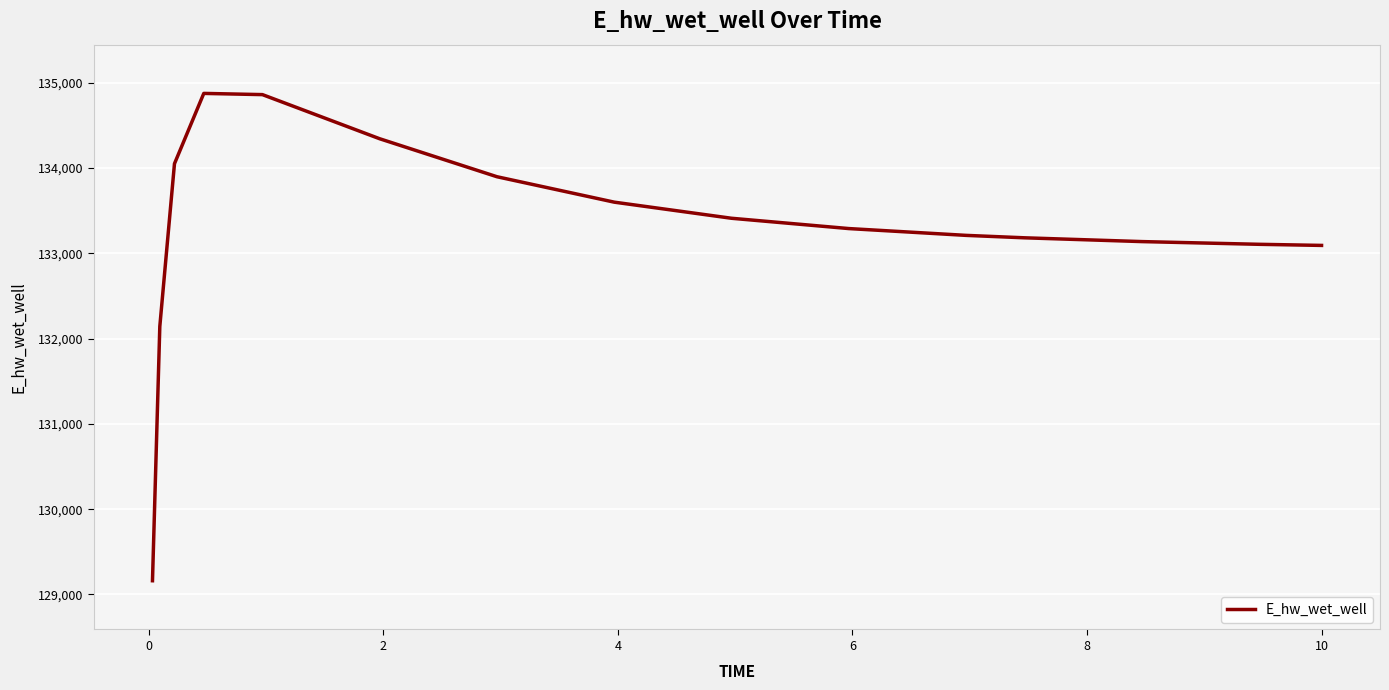

How many lines are shown in the chart?

1